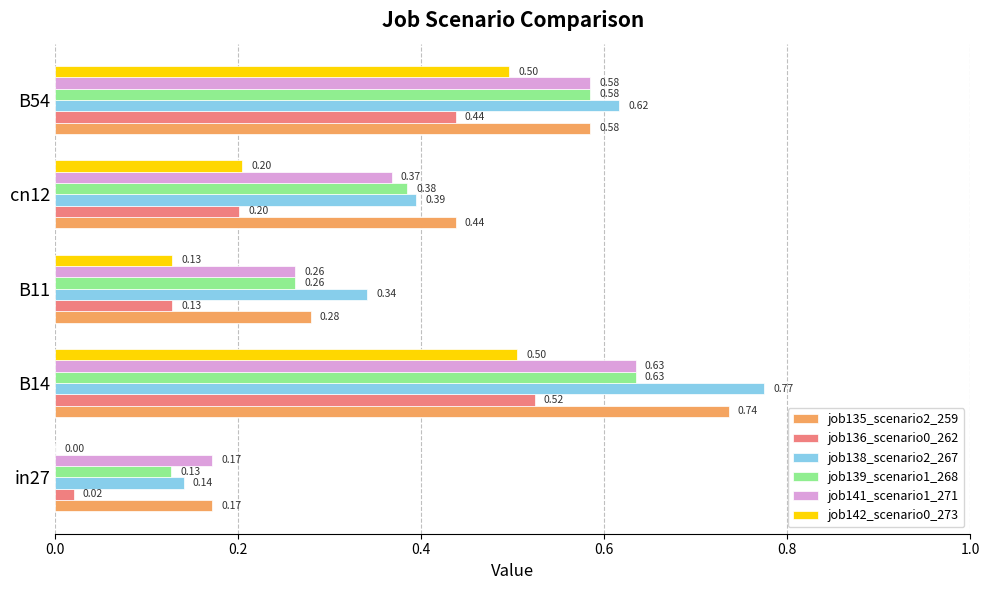

What is the sum of all job142_scenario0_273 values?

1.3